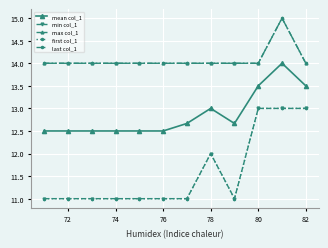

List the series in order of their peak value, highest first.

max col_1, last col_1, mean col_1, min col_1, first col_1